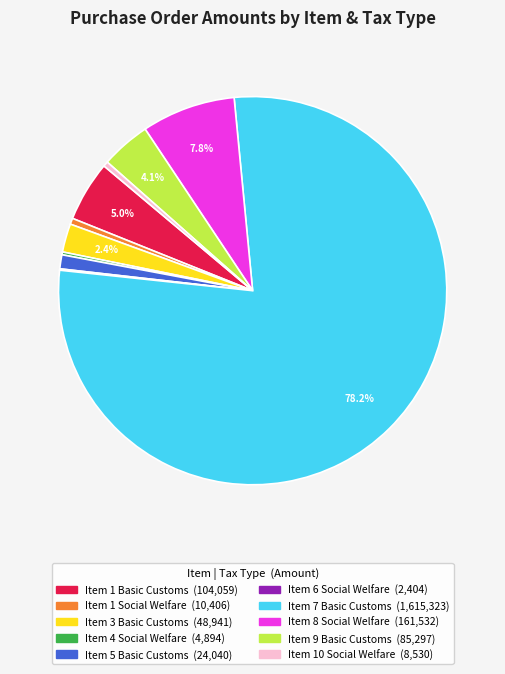

What is the largest slice in the pie chart?

Item 7 Basic Customs